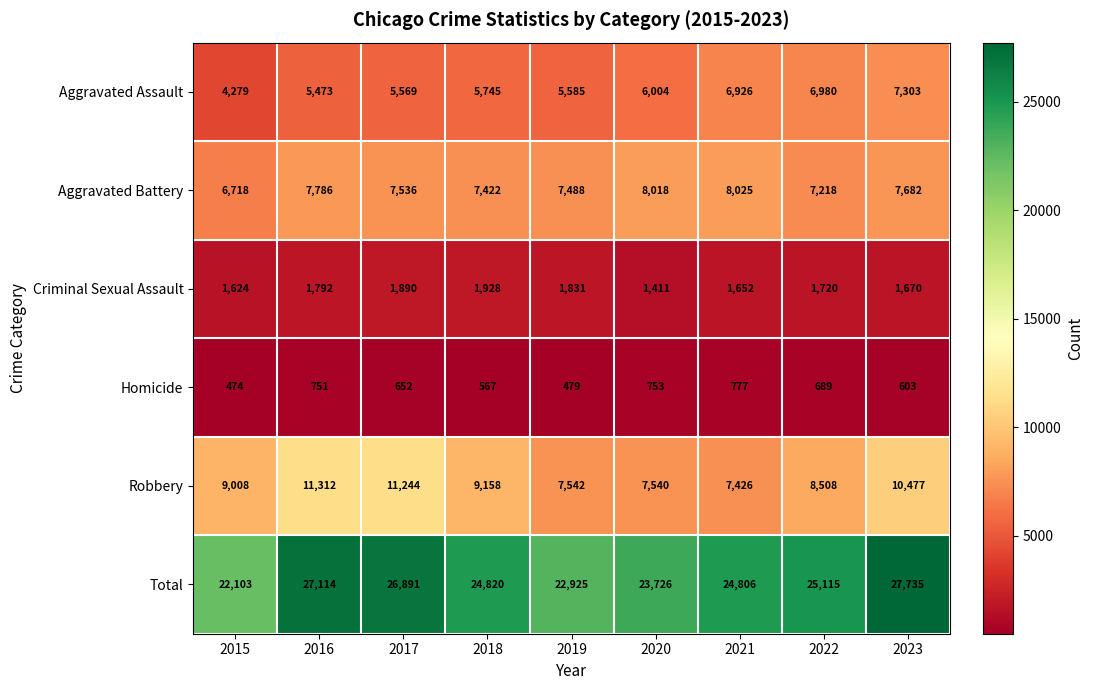

Is the value of Total at 2020 greater than the value of Robbery at 2022?

Yes